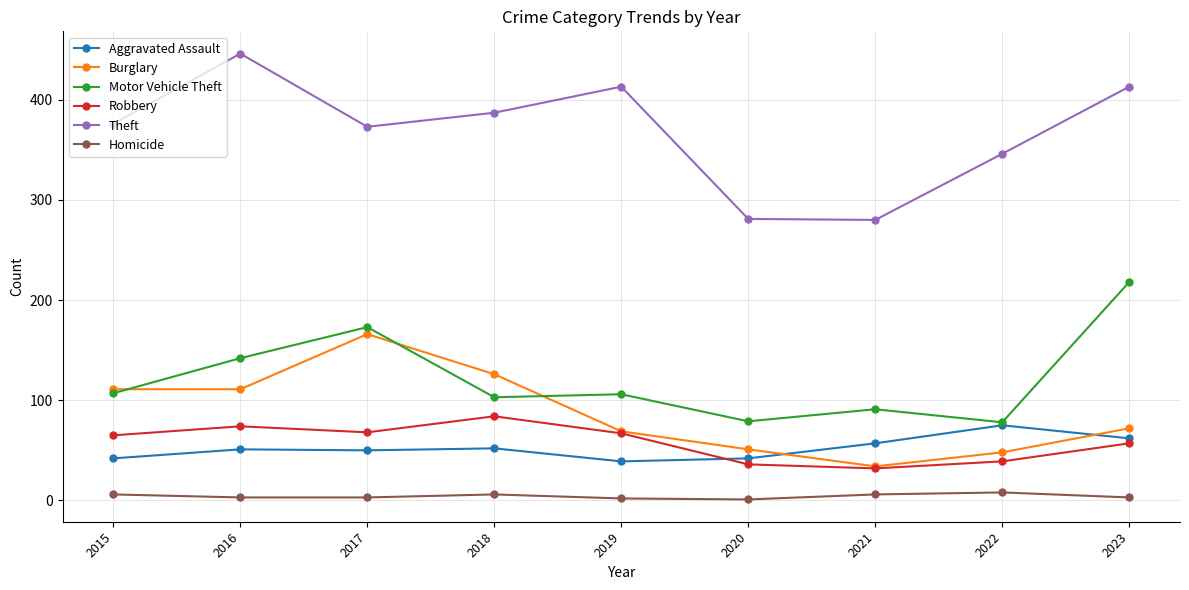

What is the smallest value displayed?

1